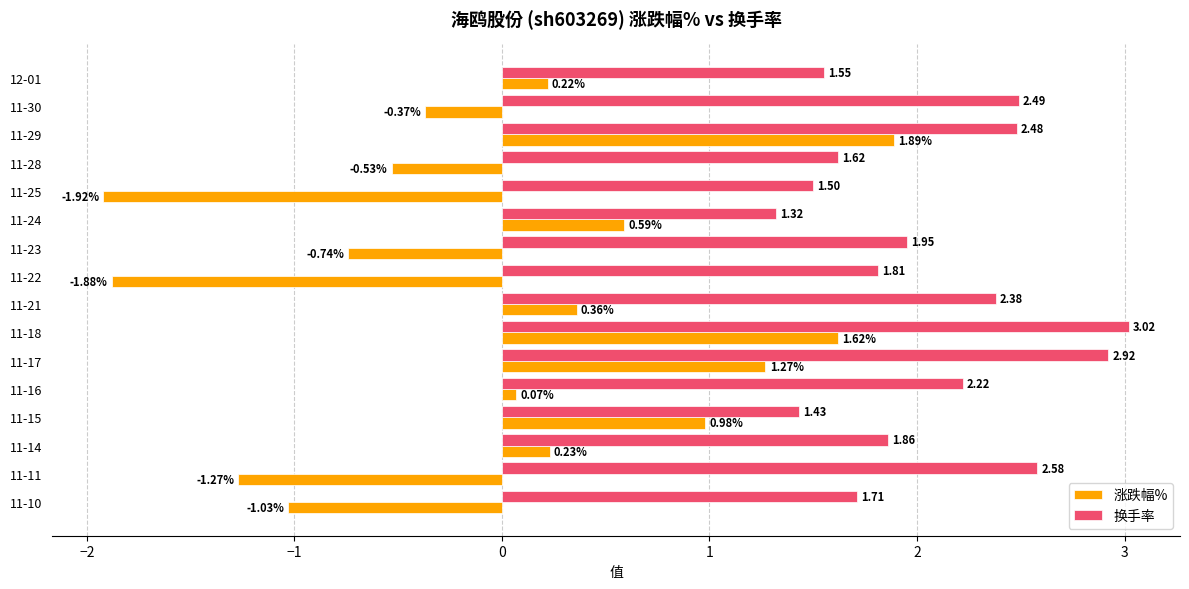

List the series in order of their overall mean, lowest first.

涨跌幅%, 换手率